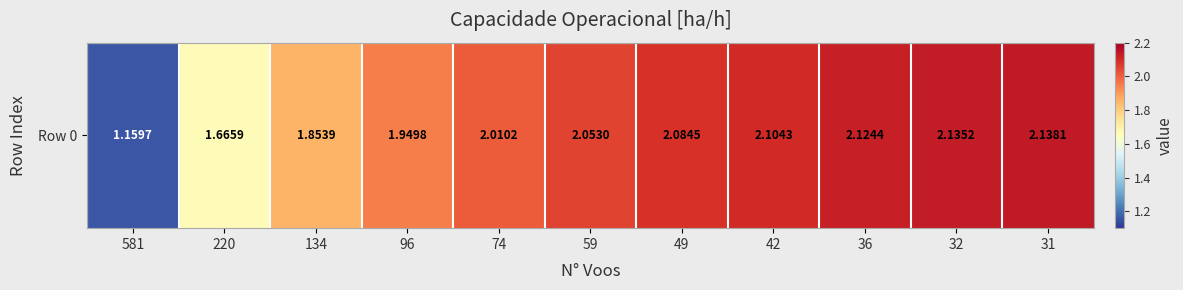

What is the difference between the maximum and minimum values?

1.0